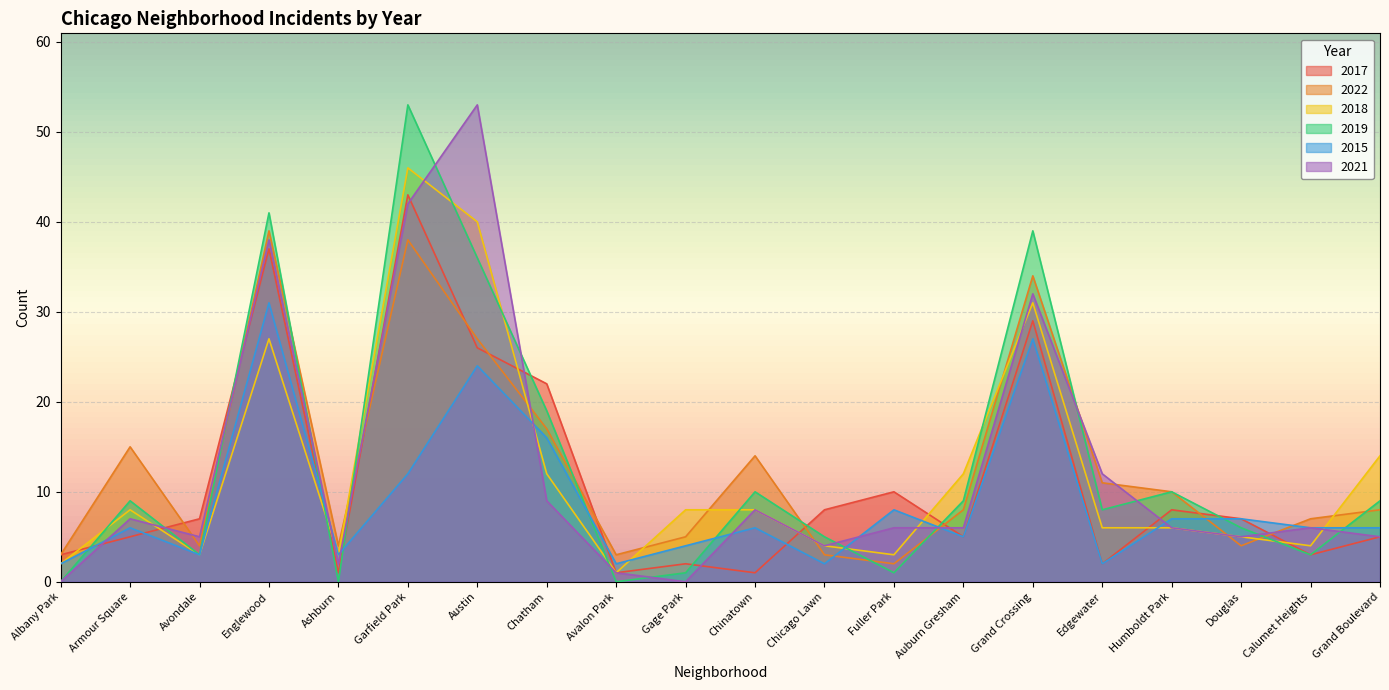

List the series in order of their peak value, lowest first.

2015, 2022, 2017, 2018, 2019, 2021